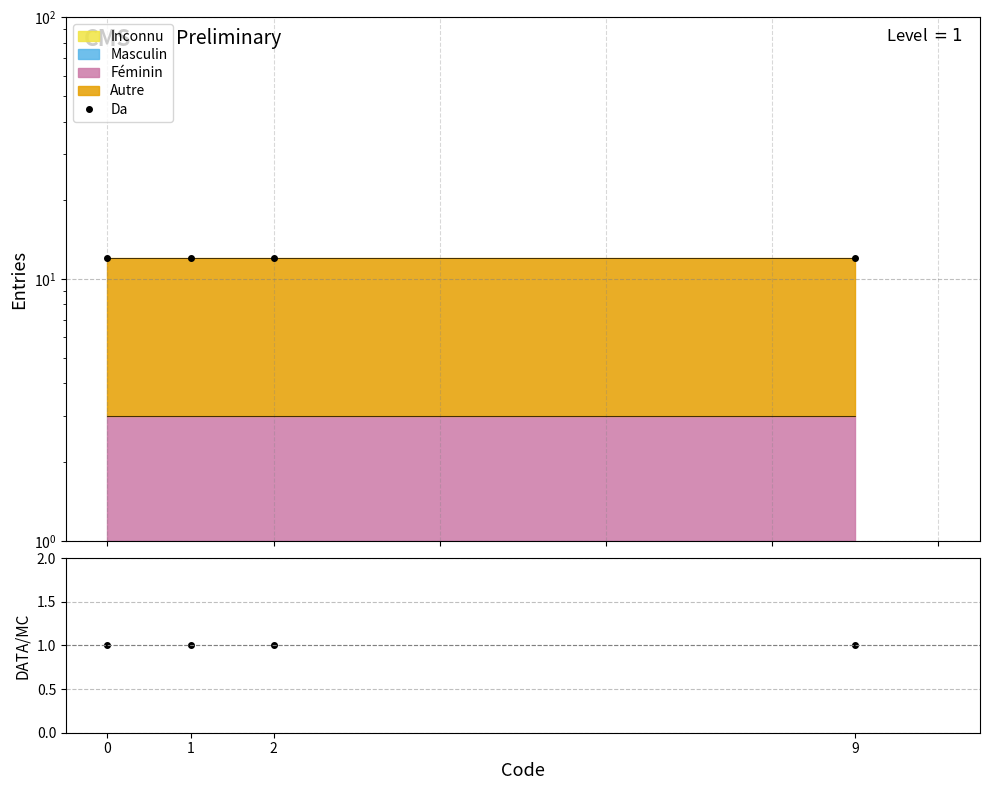

True or false: Da has more than 1 points higher than both neighbors.

False